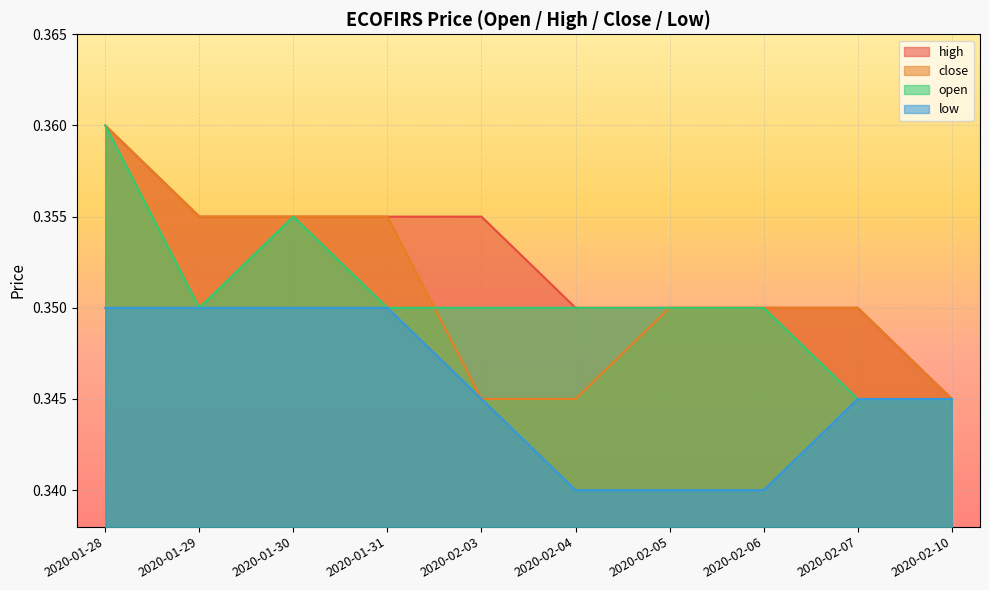

Rank the series at 2020-02-05 from lowest to highest value.

low, high, close, open